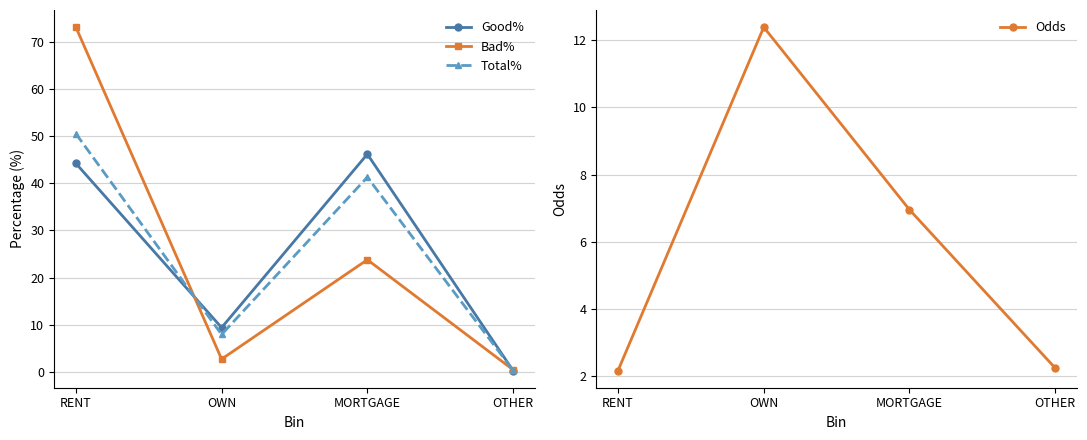

Which series has the largest range (max minus min)?

Bad%